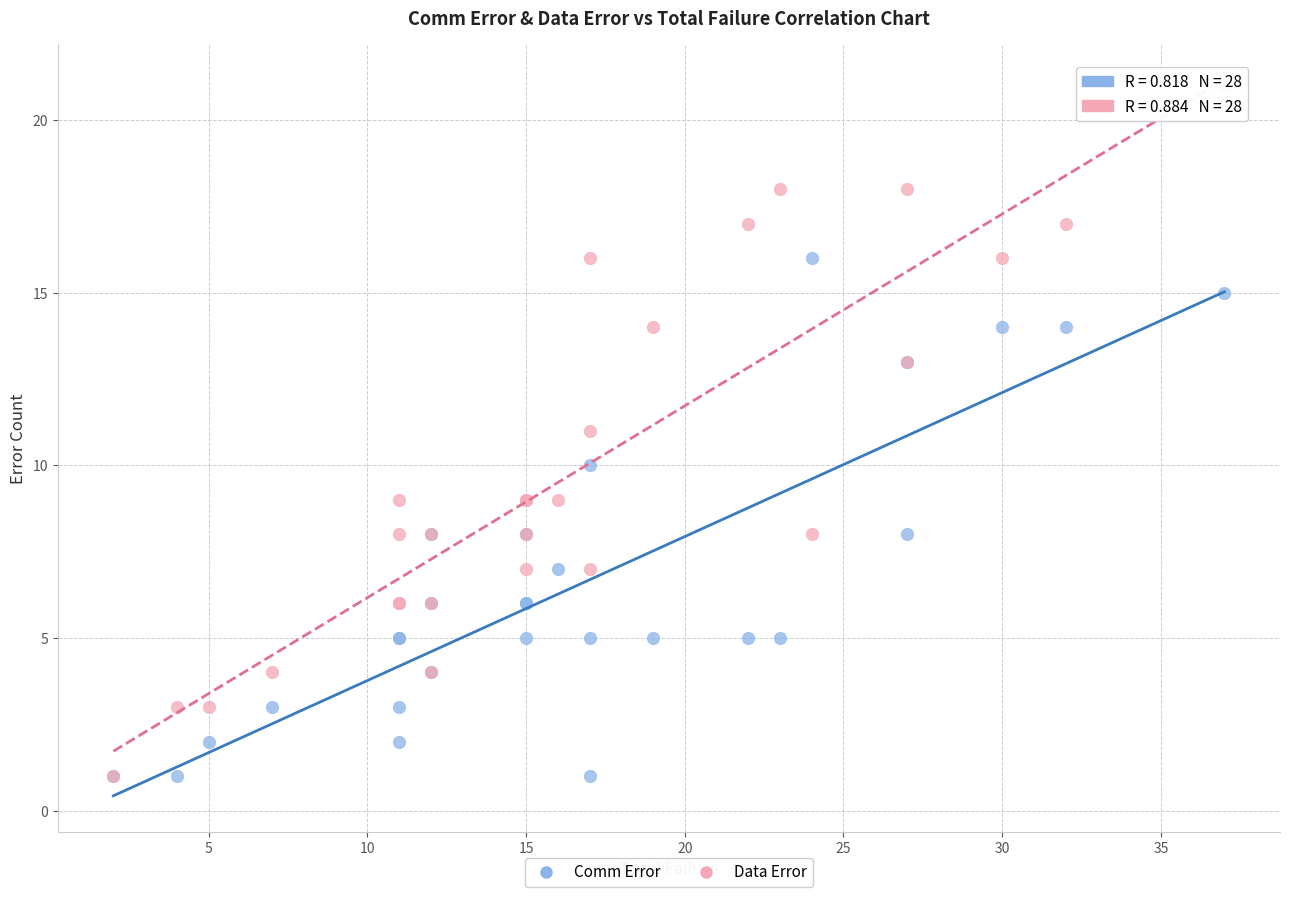

What are all the series names shown in the legend?

Comm Error, Data Error